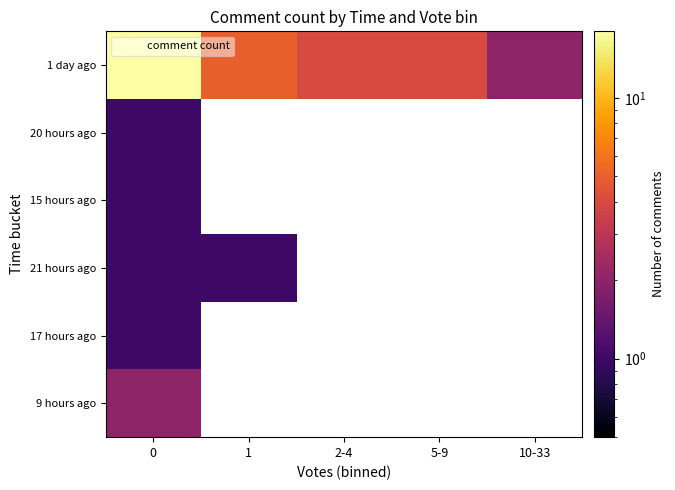

The value of row_1 at 0 is 1.3. True or false?

False